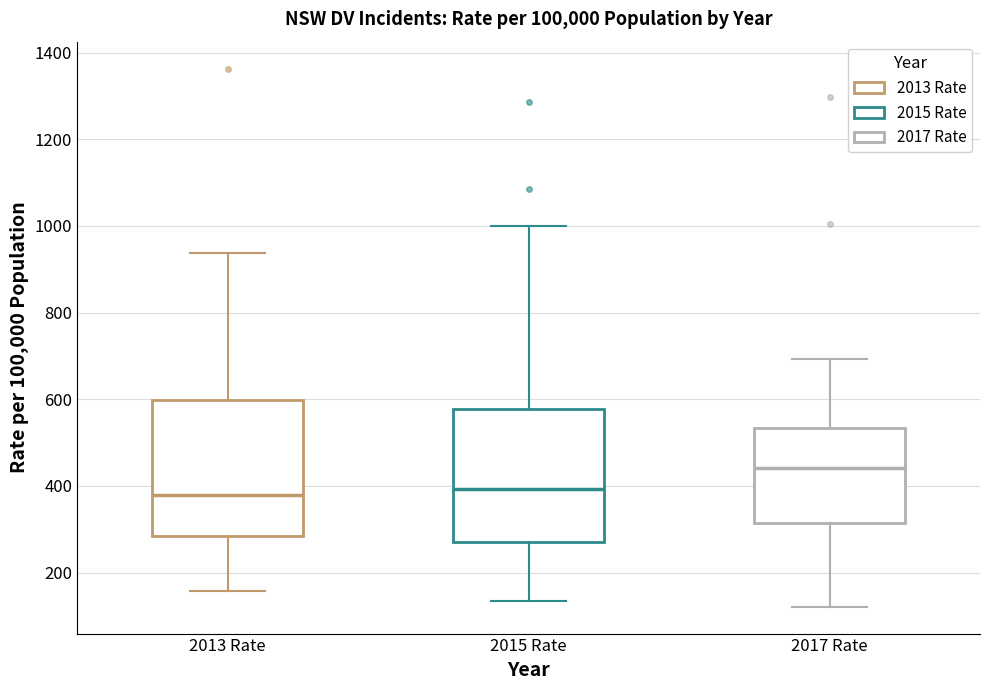

Reading left to right, transcribe this box plot: for each box, give where its median line is, the range the box spans, and where its two whiskers end, as read against the y-axis. The values are not printed on the chart, so give them approximately, as read against the axis.

2013 Rate: median 380, box 280 to 600, whiskers 160 to 940
2015 Rate: median 400, box 280 to 580, whiskers 140 to 1000
2017 Rate: median 440, box 320 to 540, whiskers 120 to 700